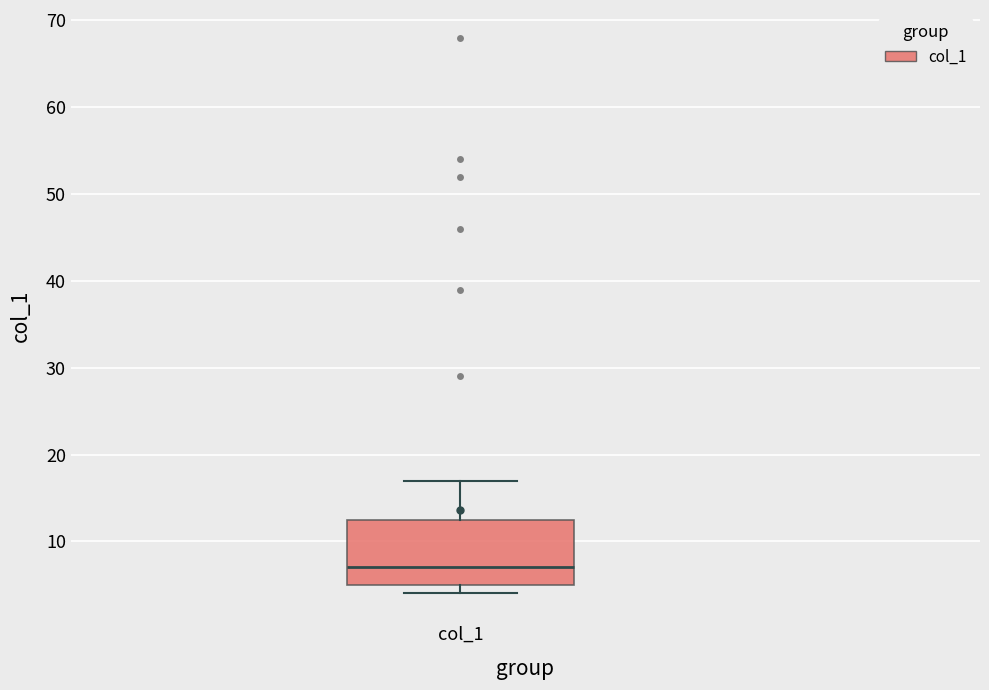

Read this box plot against the y-axis: the position of the median line, the range covered by the box, and the ends of both whiskers. The values are not printed on the chart, so give them approximately, as read against the axis.

median 7, box 5 to 13, whiskers 4 to 17